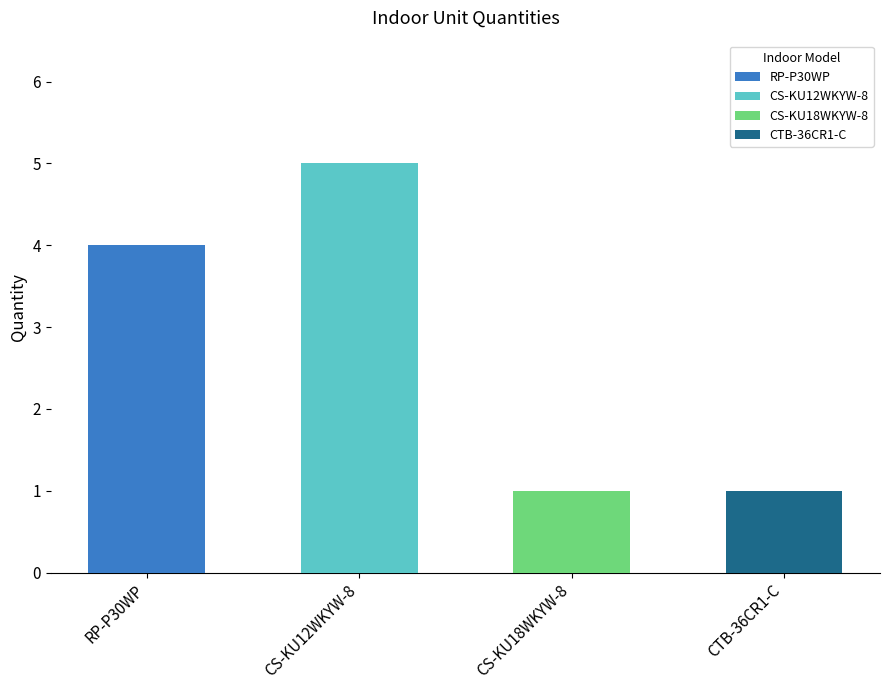

How many bars are there in total?

4